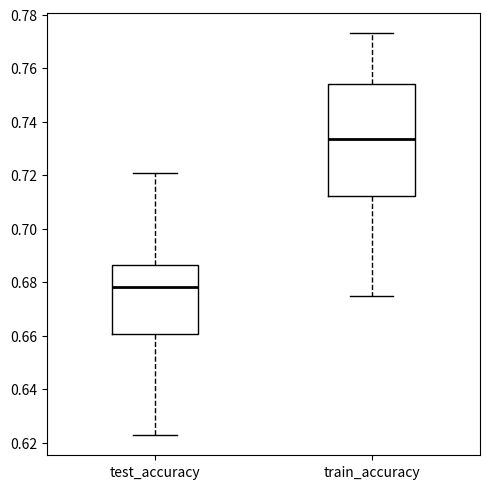

Where does the upper whisker of the box for train_accuracy end on the y-axis? The values are not printed on the chart, so give them approximately, as read against the axis.

0.774